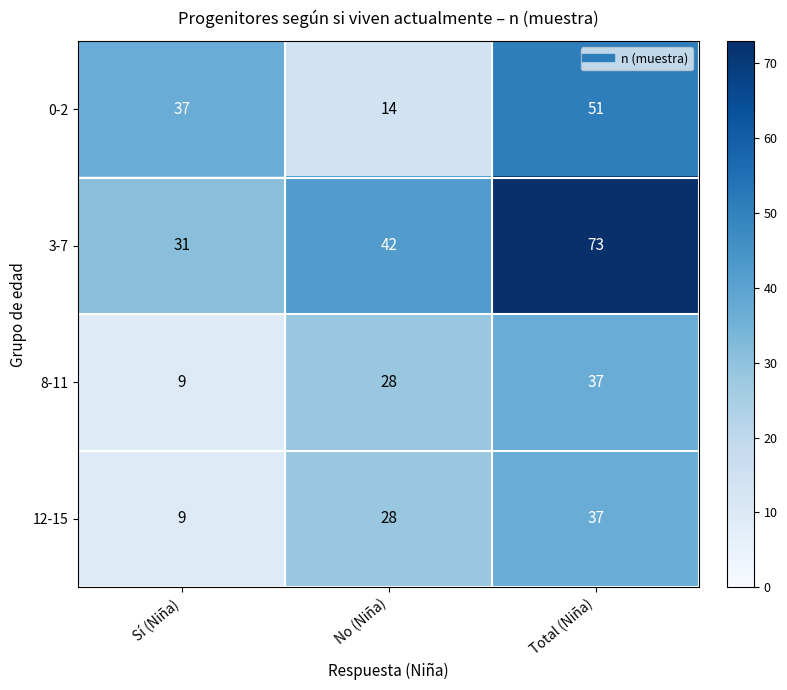

What is the total value across all series at No (Niña)?

112